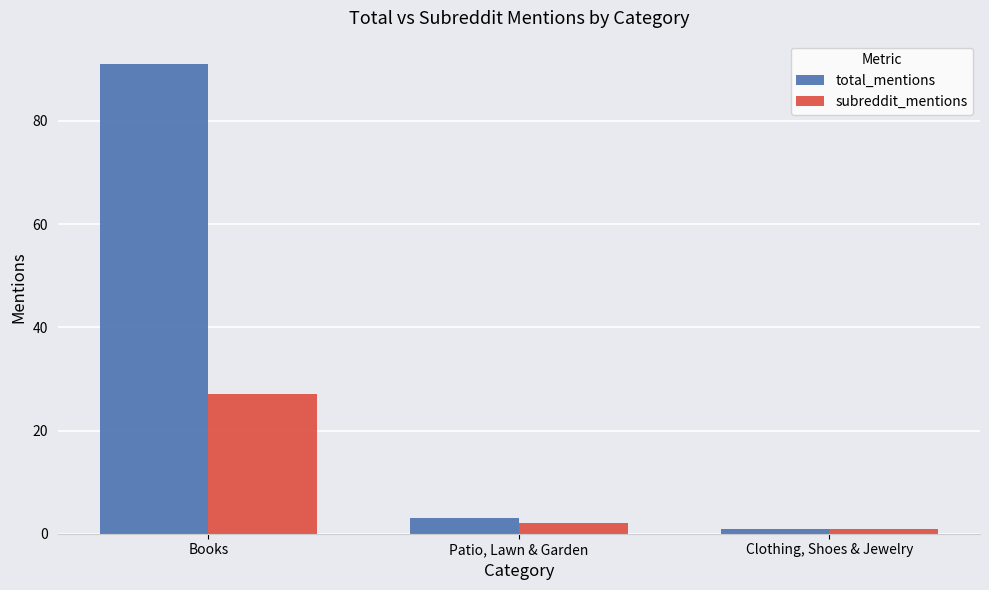

What is the maximum value shown in the chart?

91